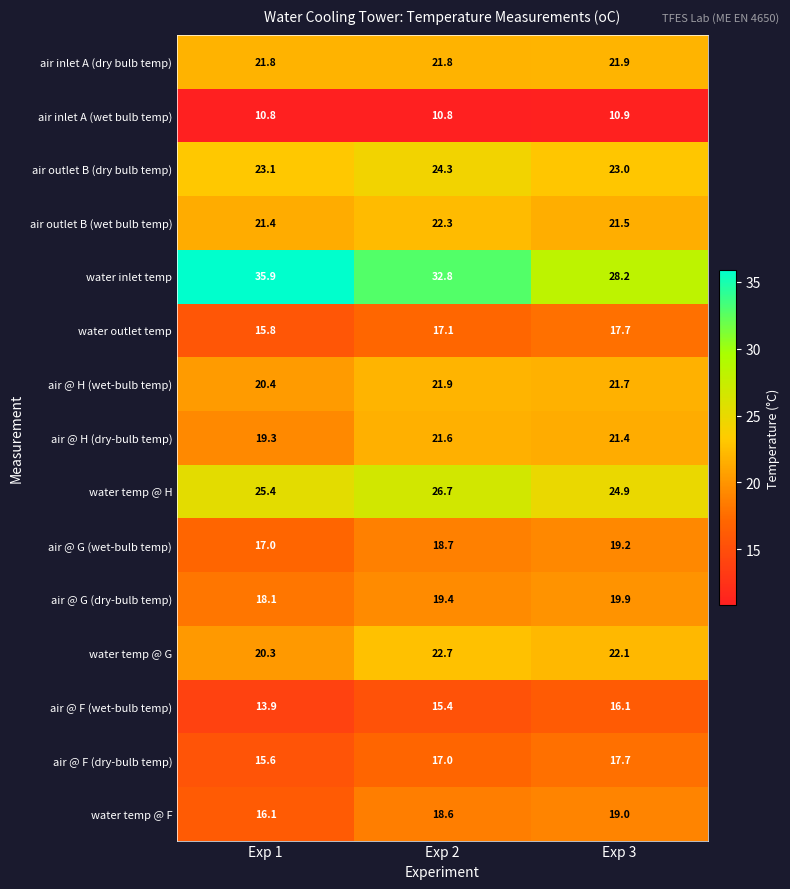

Which category has the highest value in the air @ H (wet-bulb temp) series?

Exp 2